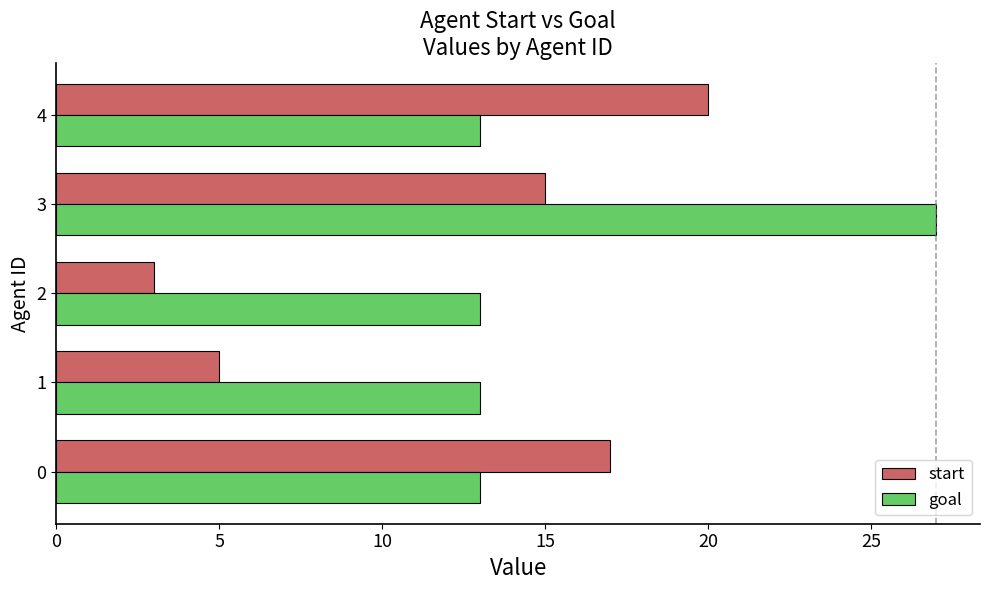

What are all the series names shown in the legend?

start, goal